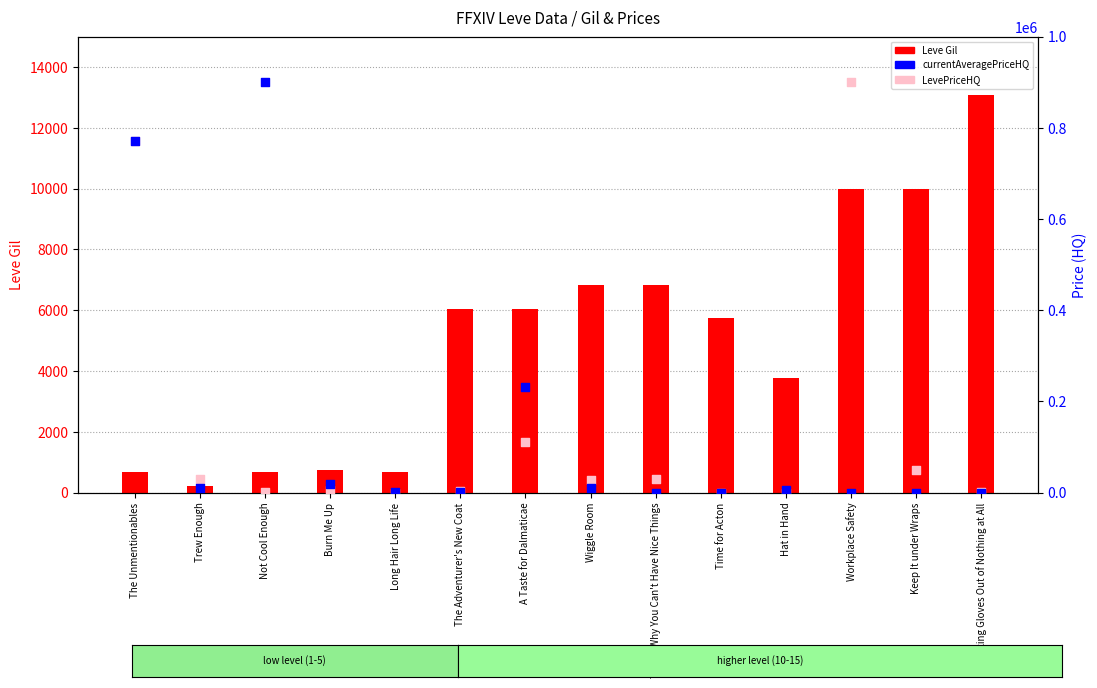

At which category is the sum across all series the highest?

The Unmentionables